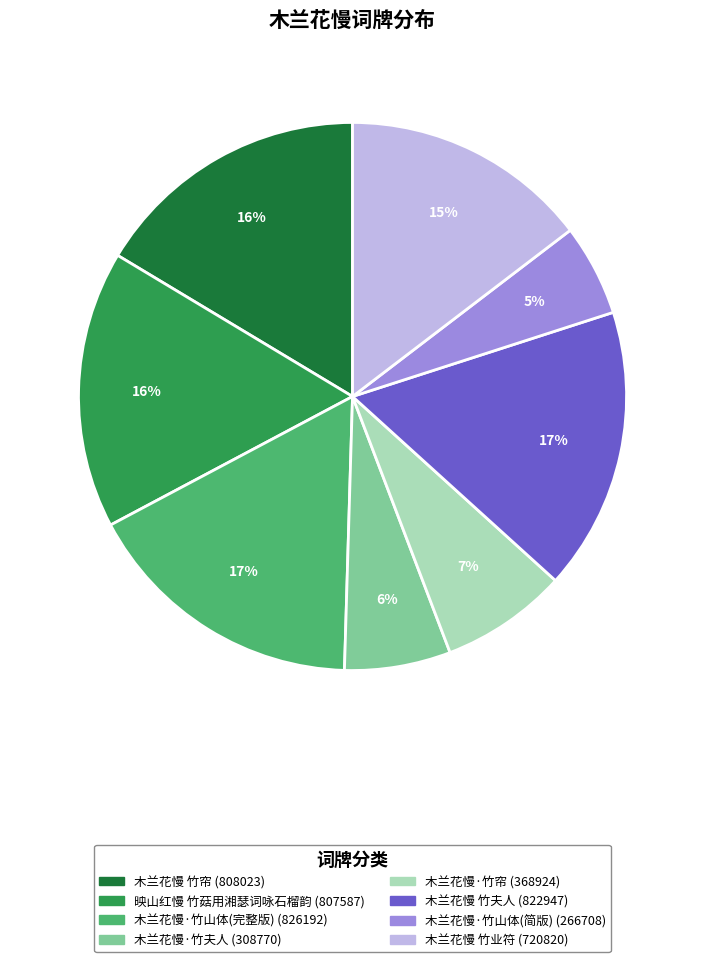

To the nearest percent, what is the average slice percentage?

12%